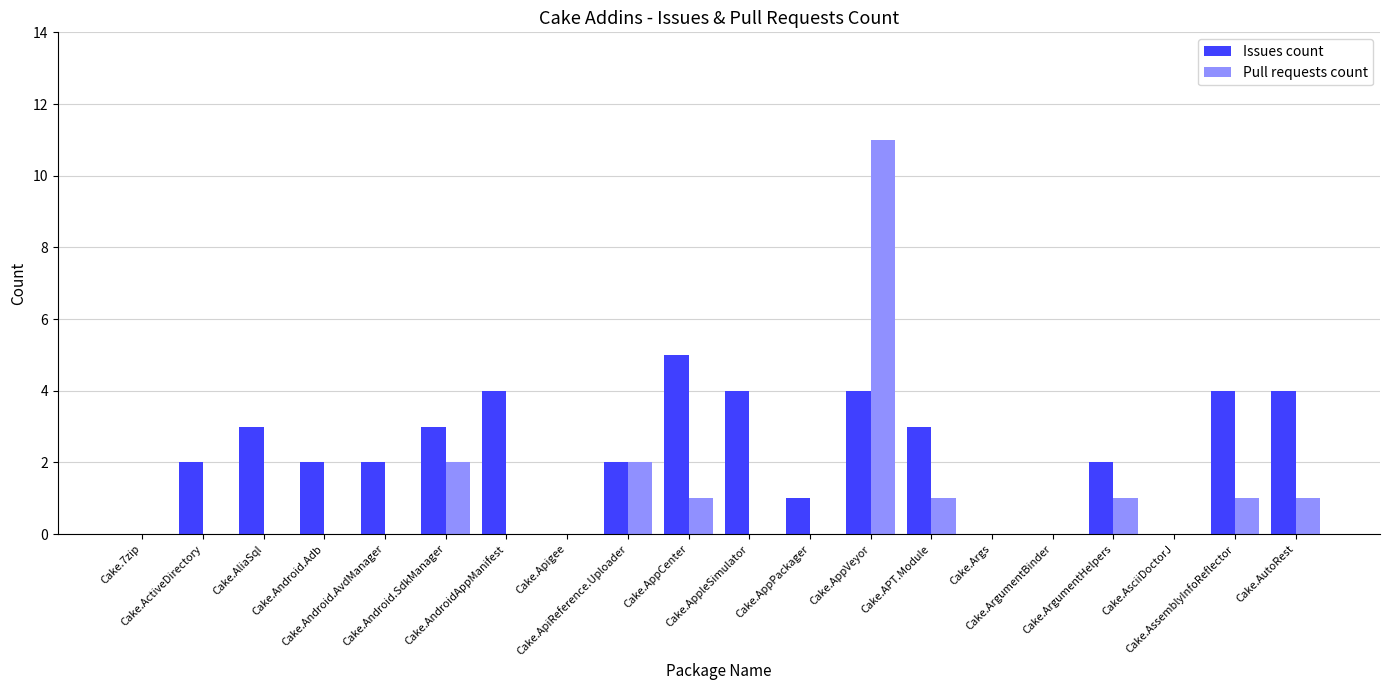

What are all the series names shown in the legend?

Issues count, Pull requests count